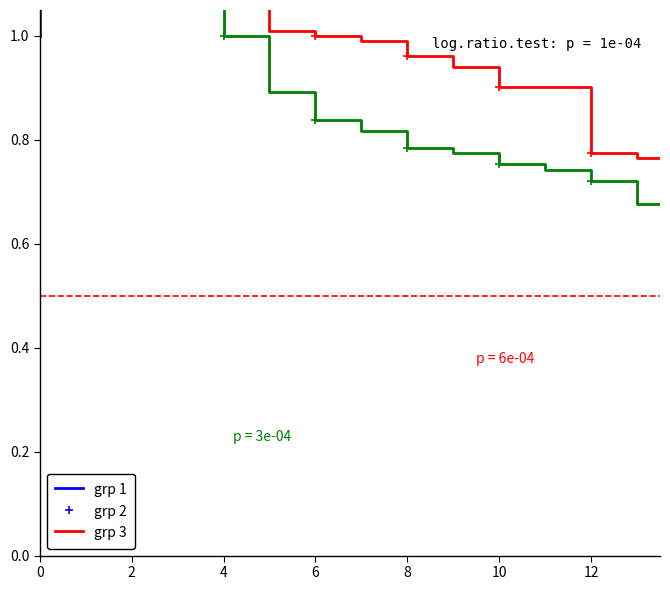

True or false: grp 3 has a value of 1.1 at 12.

False